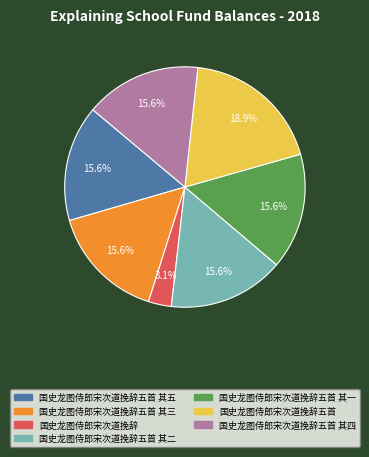

Does any single category account for the majority?

No